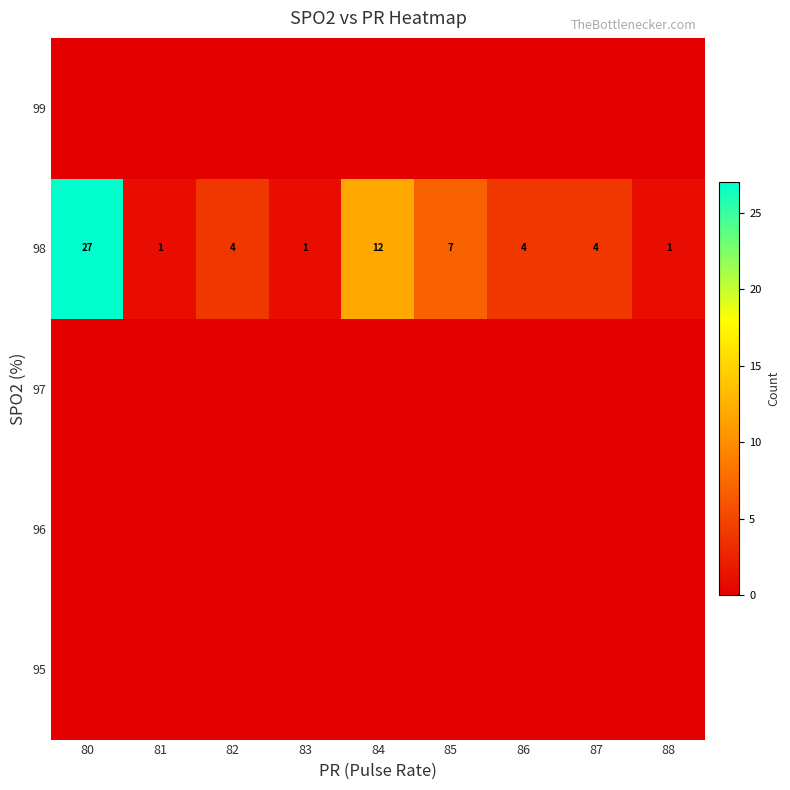

What is the difference between the maximum and minimum values in the 98 series?

26